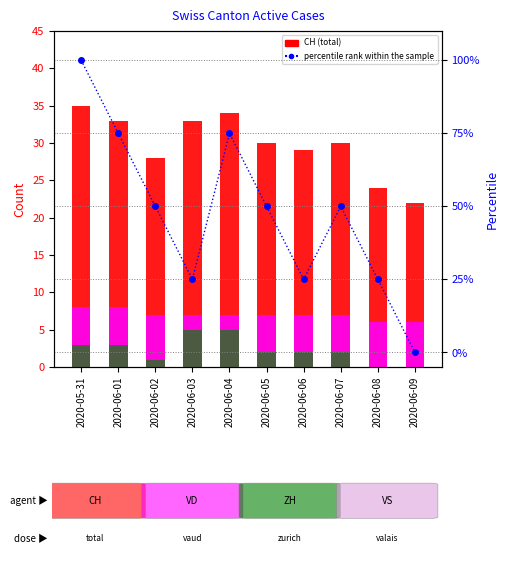

At which label is VS closest to 4?

2020-05-31